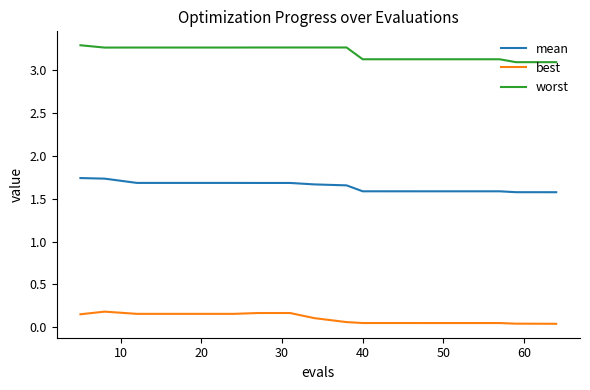

List the series in order of their overall mean, lowest first.

best, mean, worst